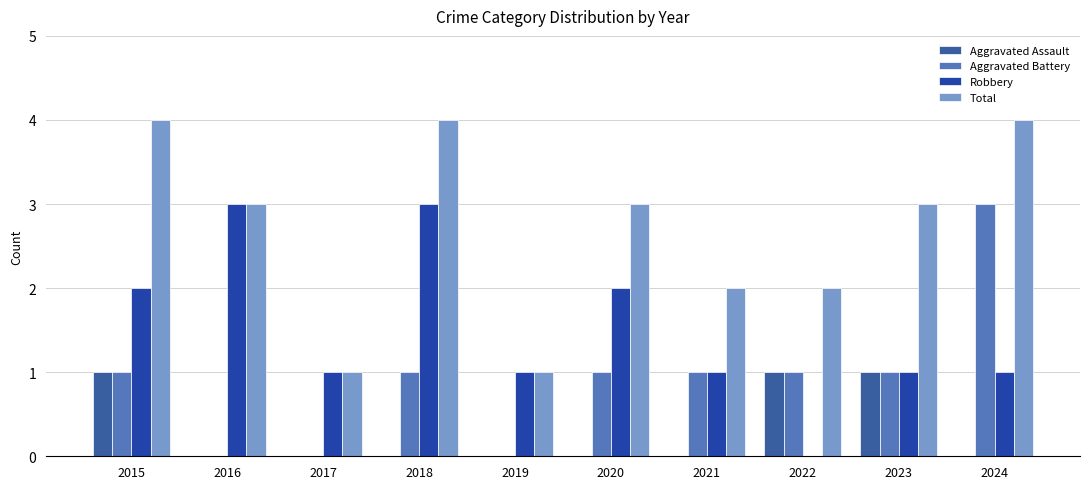

The Aggravated Assault series shows -1 at 2018. True or false?

False